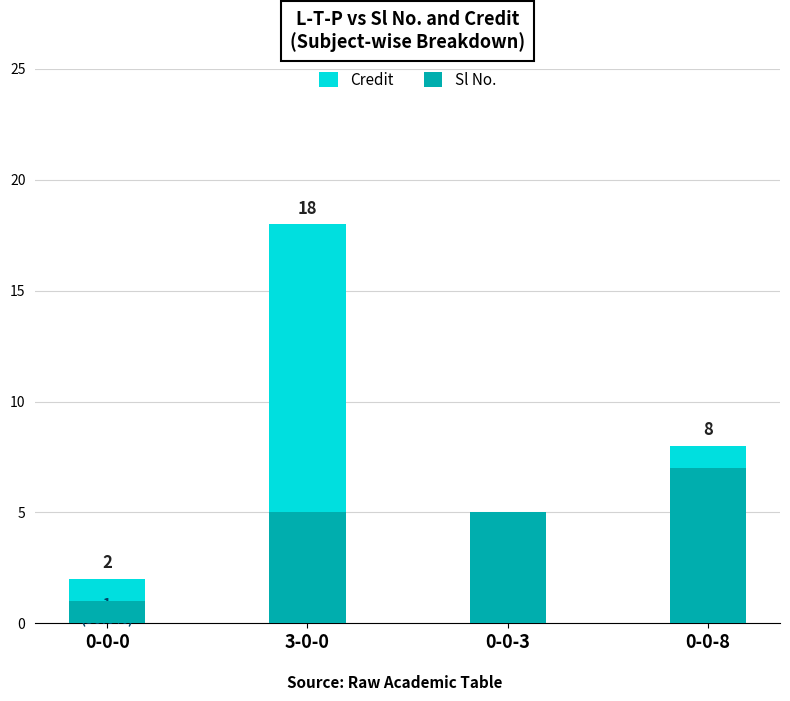

How many series are shown in this chart?

2